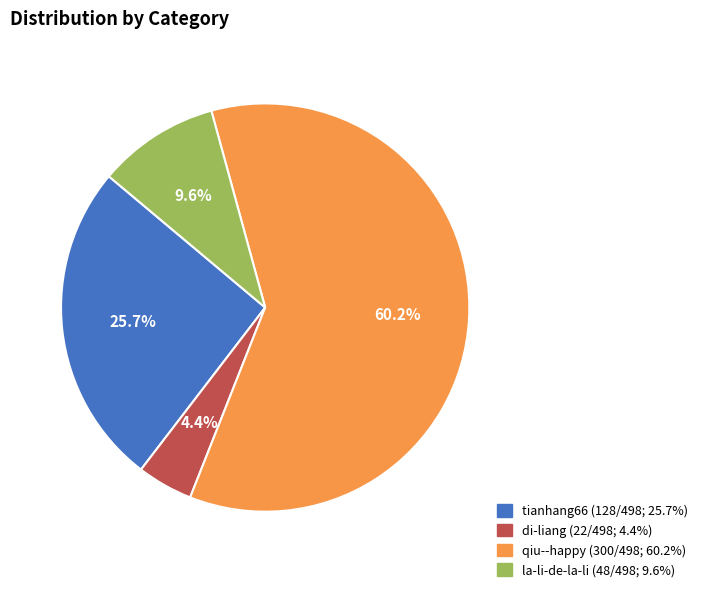

What is the smallest slice in the pie chart?

di-liang